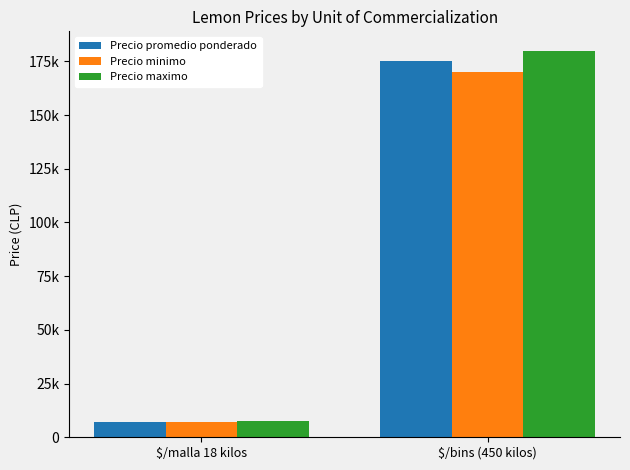

The value of Precio promedio ponderado at $/malla 18 kilos is 7240. True or false?

True